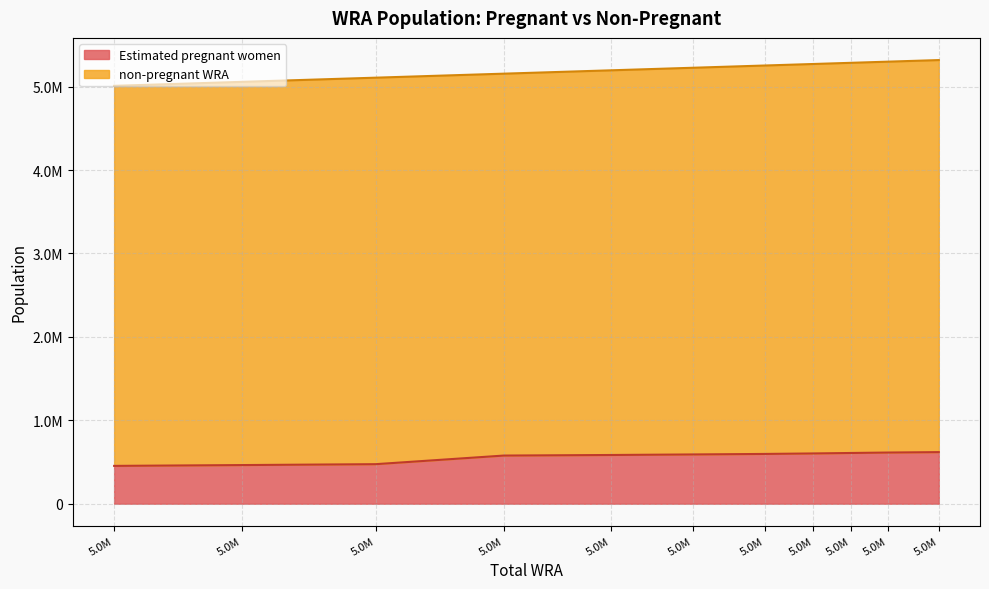

What are all the series names shown in the legend?

Estimated pregnant women, non-pregnant WRA